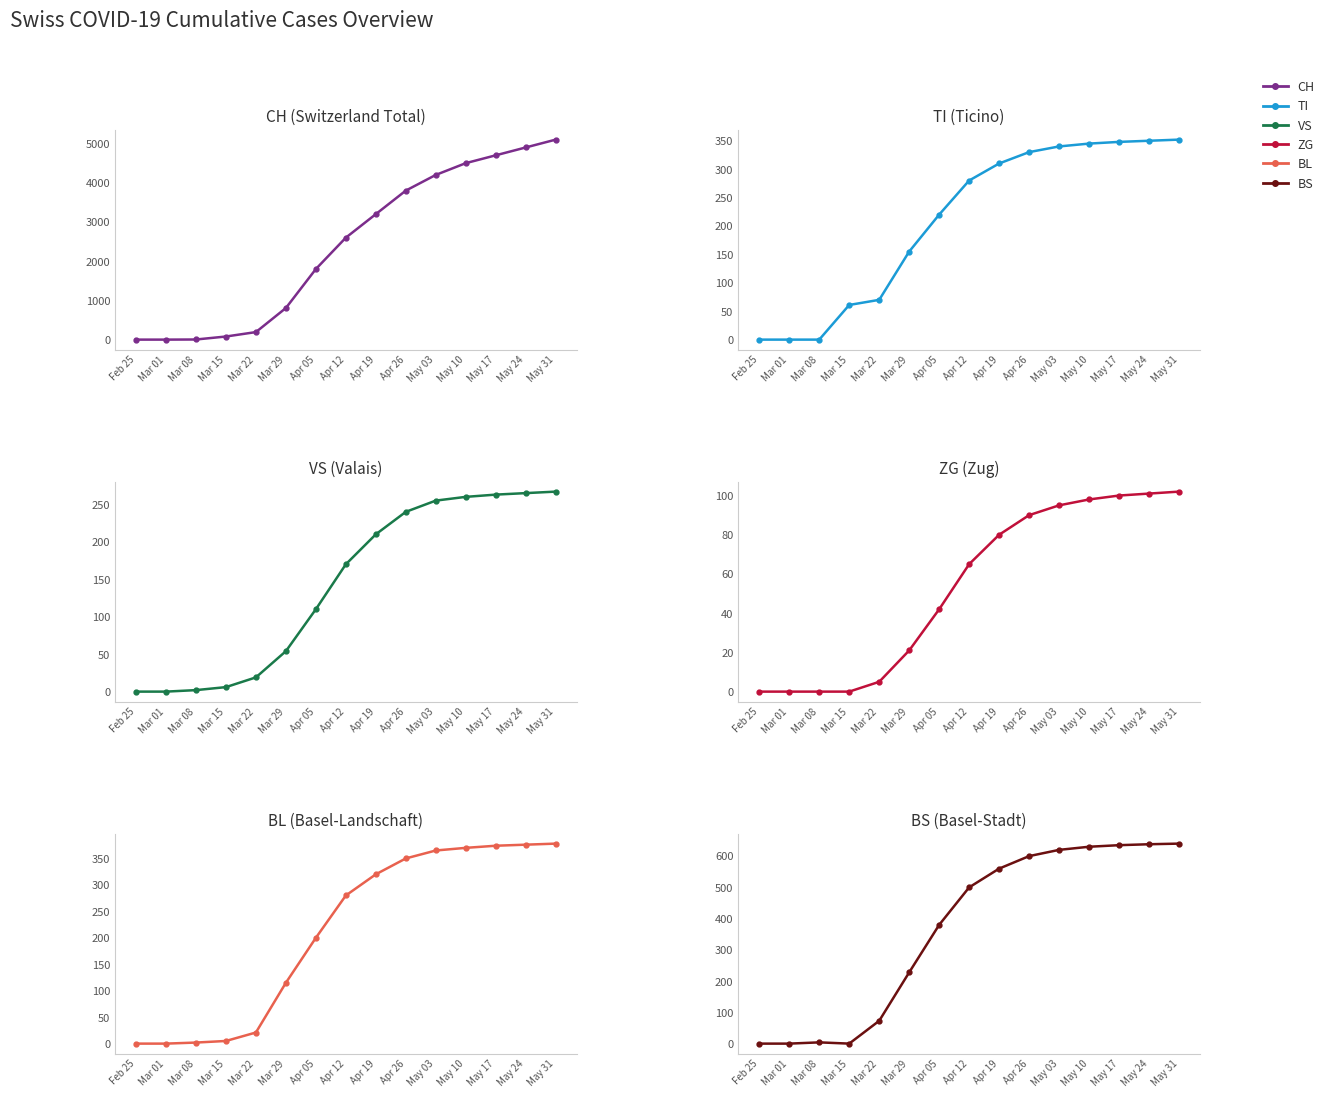

Which series has the largest total across all categories?

CH